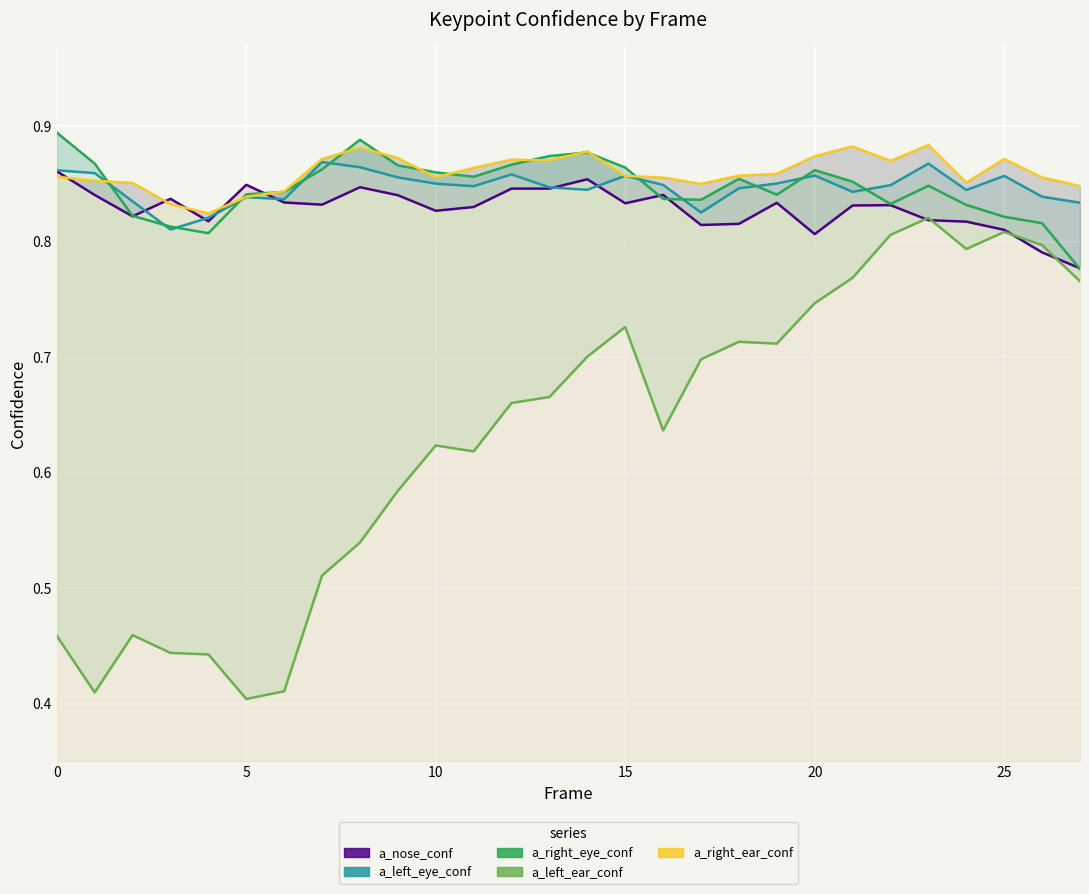

At which category is the sum across all series the highest?

23